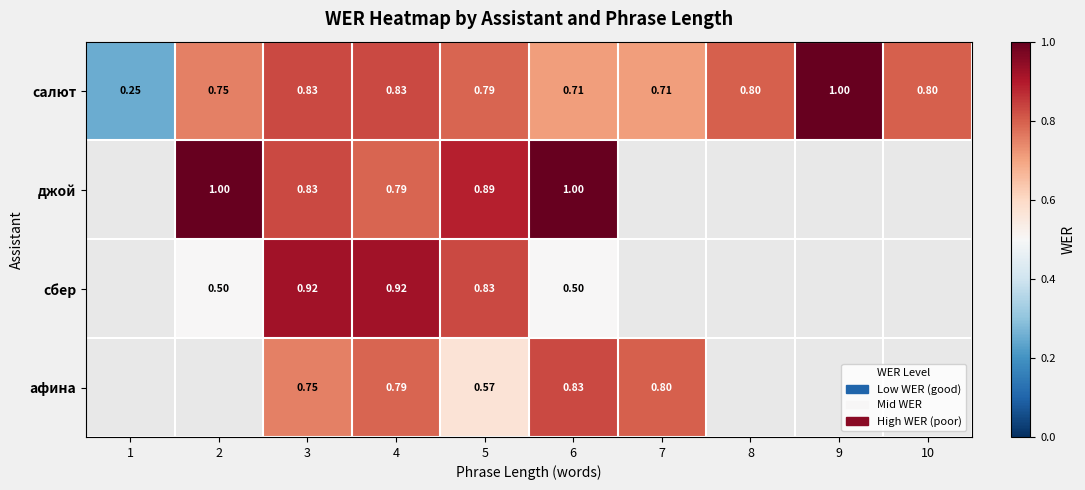

The сбер series shows 0.9 at 4. True or false?

True